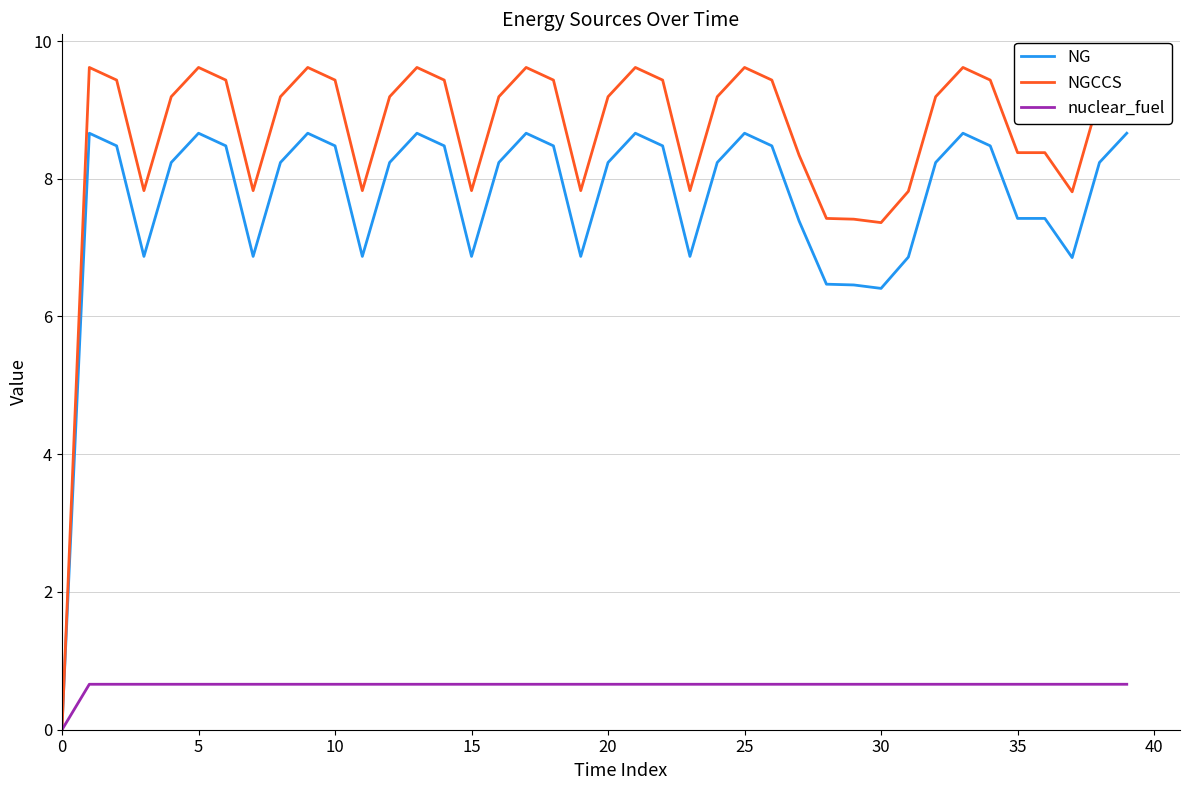

Rank the series by their maximum value, from lowest to highest.

nuclear_fuel, NG, NGCCS